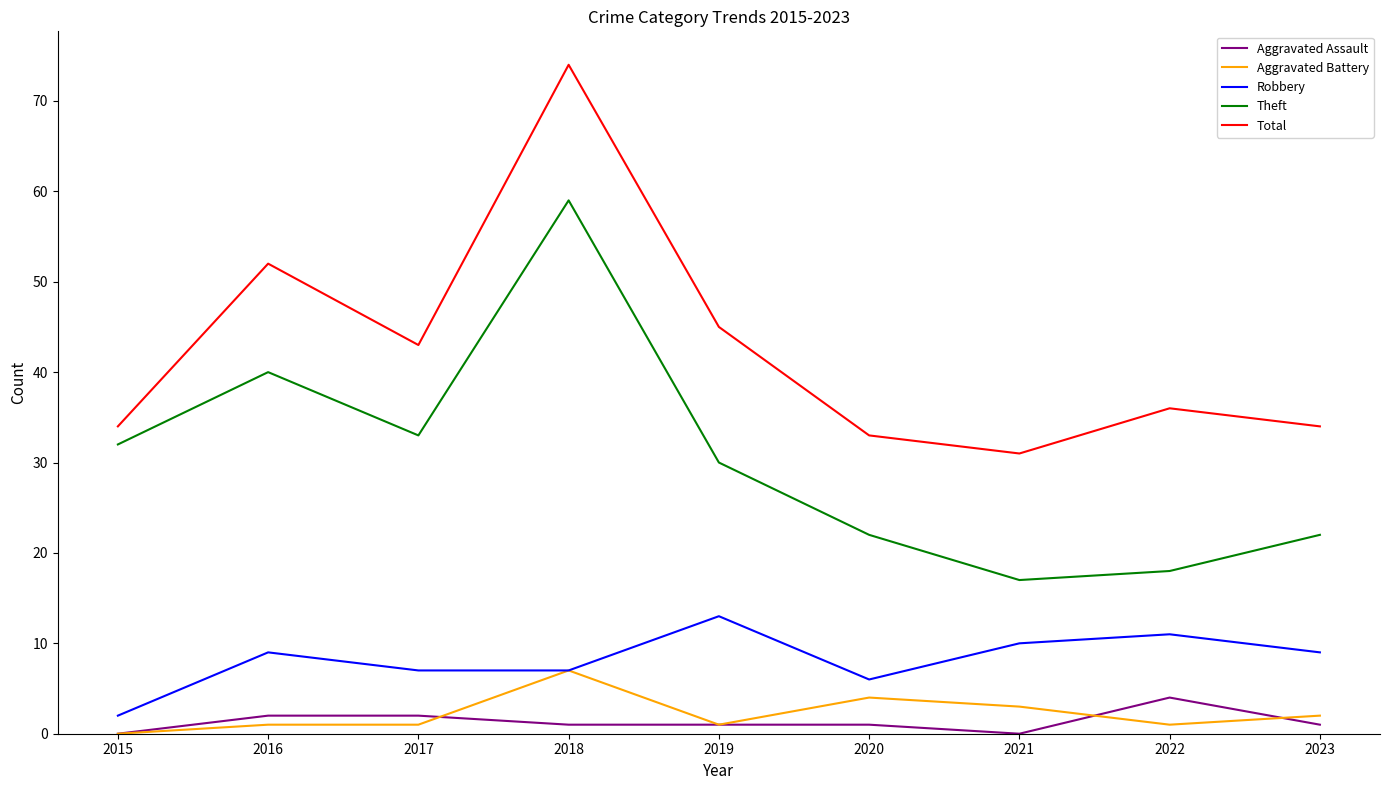

Reading left to right, extract all data points from this chart.

Aggravated Assault: 0	2	2	1	1	1	0	4	1
Aggravated Battery: 0	1	1	7	1	4	3	1	2
Robbery: 2	9	7	7	13	6	10	11	9
Theft: 32	40	33	59	30	22	17	18	22
Total: 34	52	43	74	45	33	31	36	34